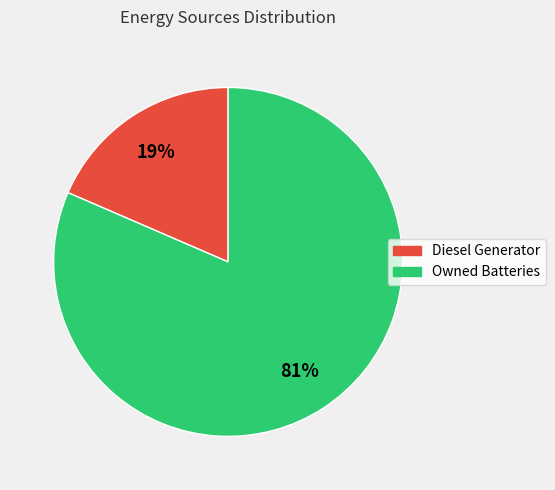

Is there any slice that represents more than half of the pie?

Yes